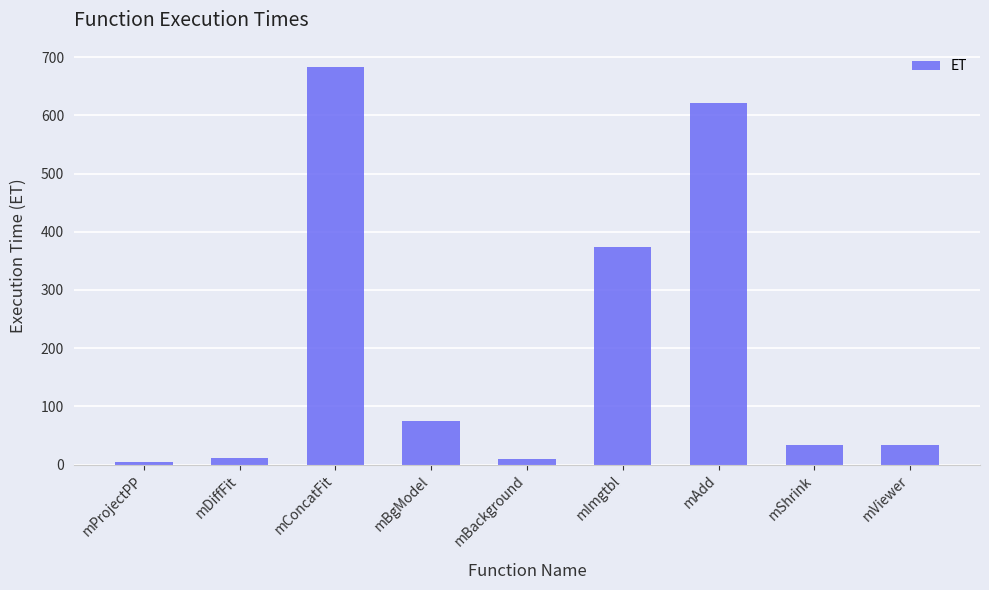

Is it true that the value at mShrink is 34.1?

True